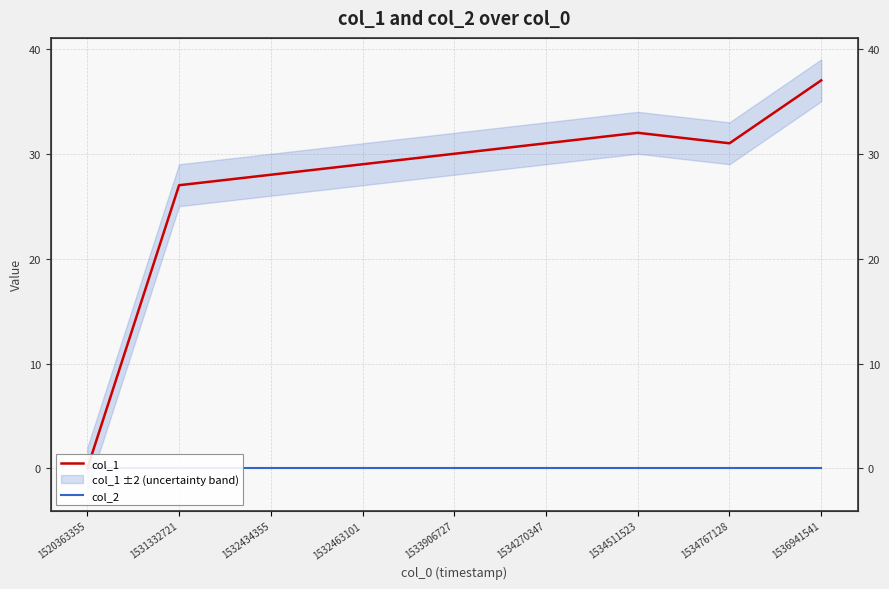

What is the value of the col_1 point at the 5th from the left?

30